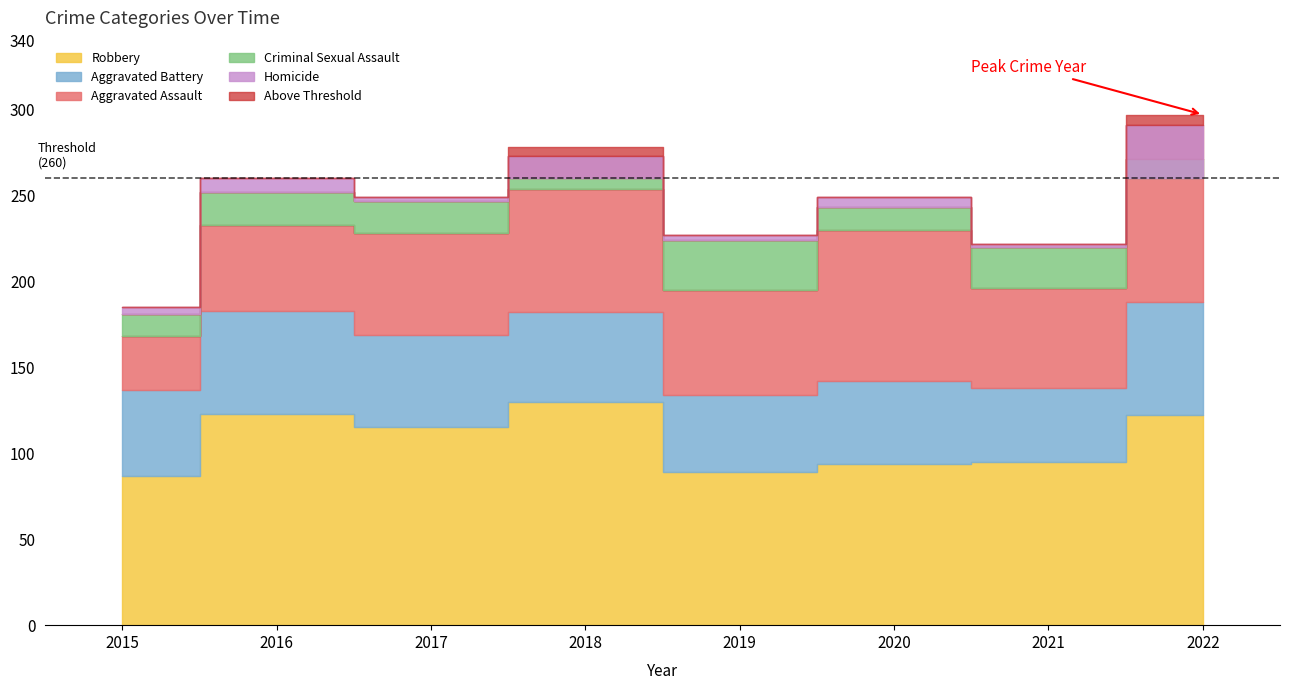

True or false: Robbery and Homicide cross at least once.

False